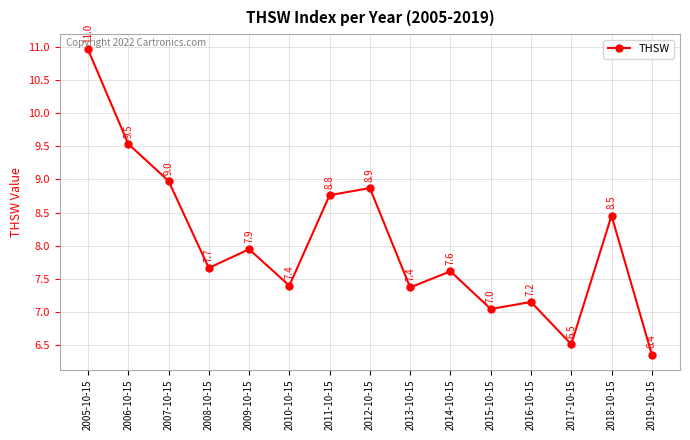

What is the value of the 6th point from the left?

7.4